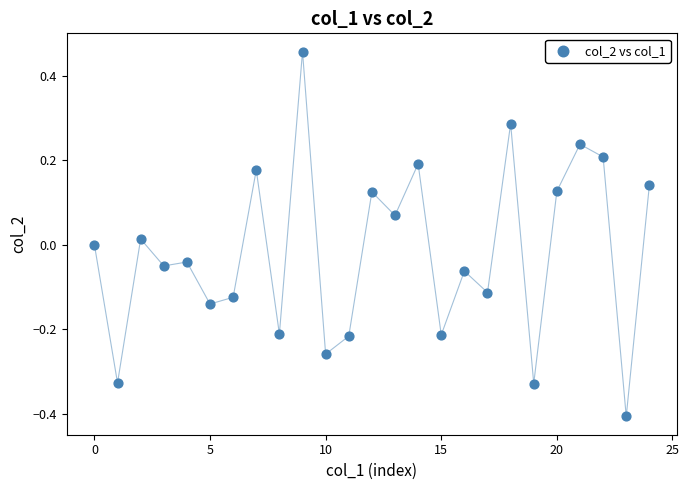

What is the range of Y values (max minus min)?

0.9